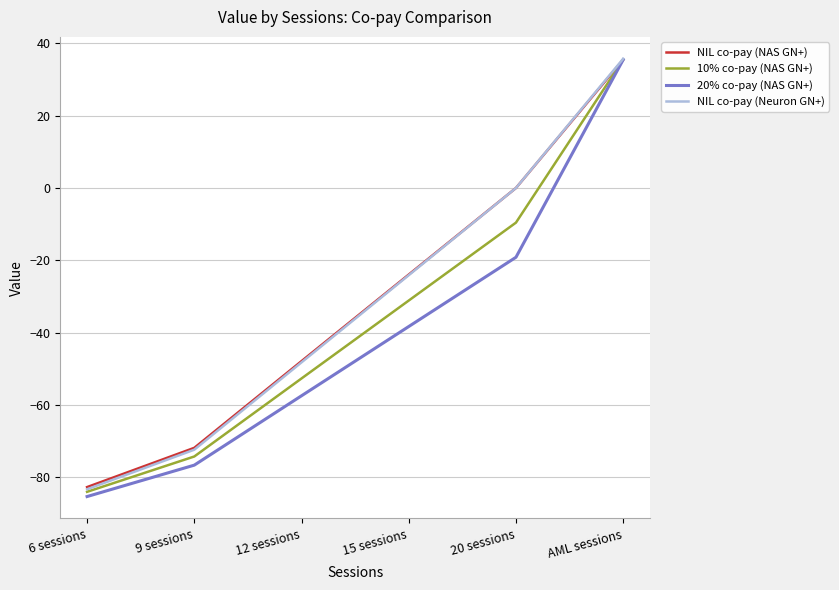

Rank the categories by 10% co-pay (NAS GN+) value from highest to lowest.

AML sessions, 20 sessions, 15 sessions, 12 sessions, 9 sessions, 6 sessions